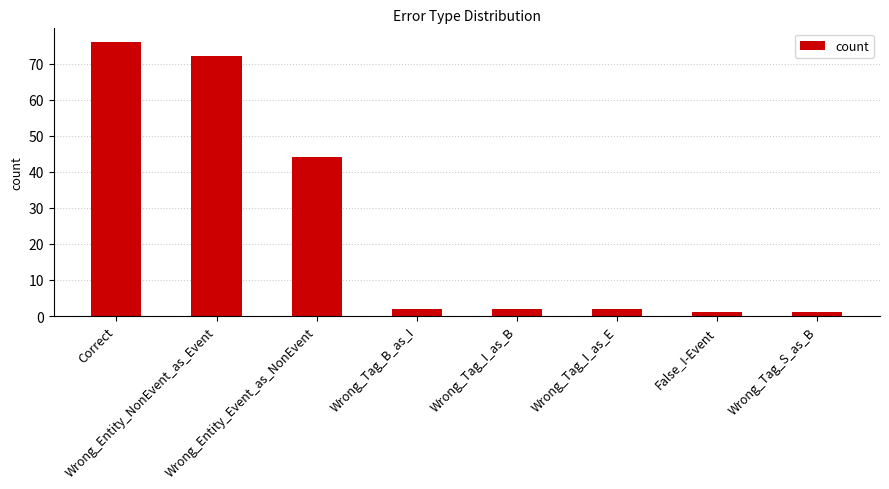

What is the sum of all values?

200